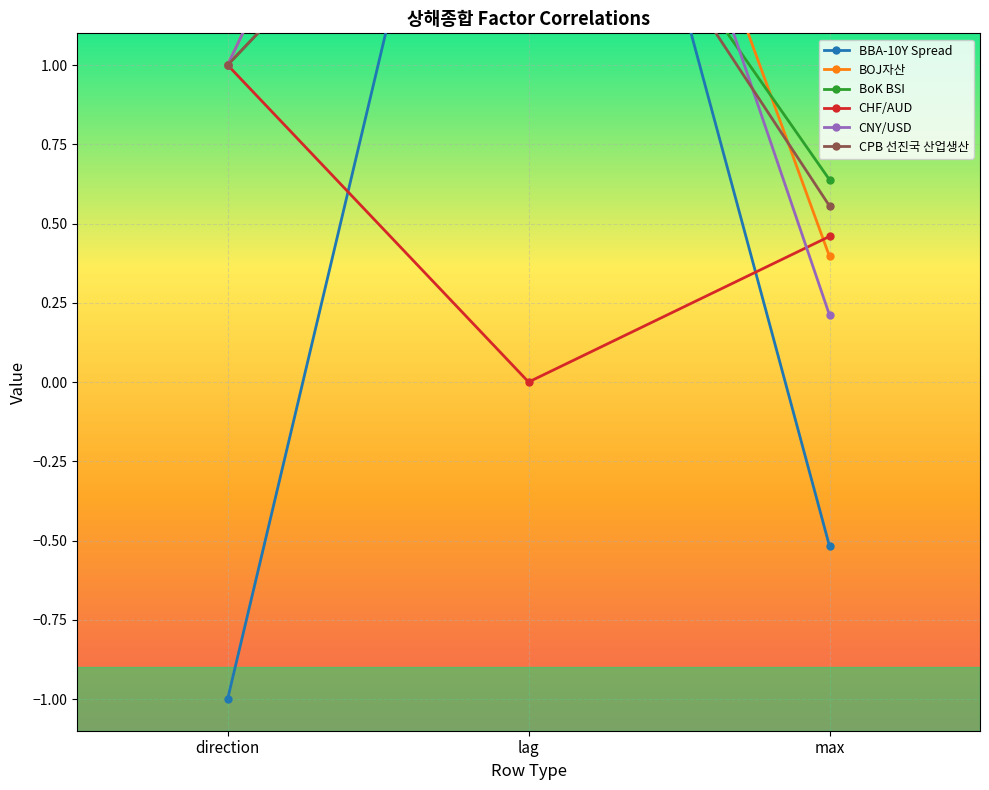

What is the maximum value shown in the chart?

3.0